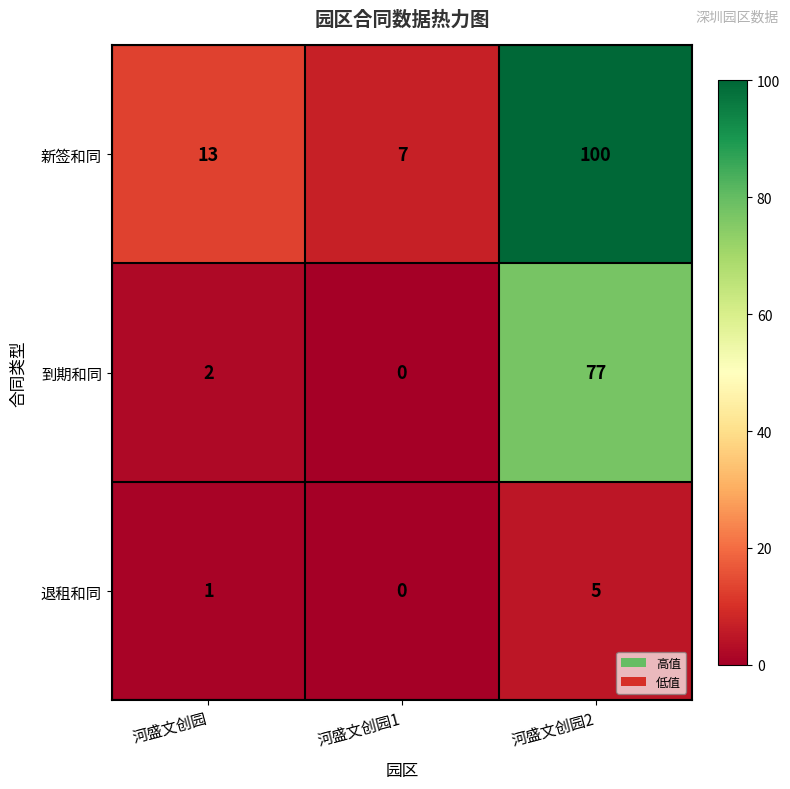

What is the greatest value displayed?

100